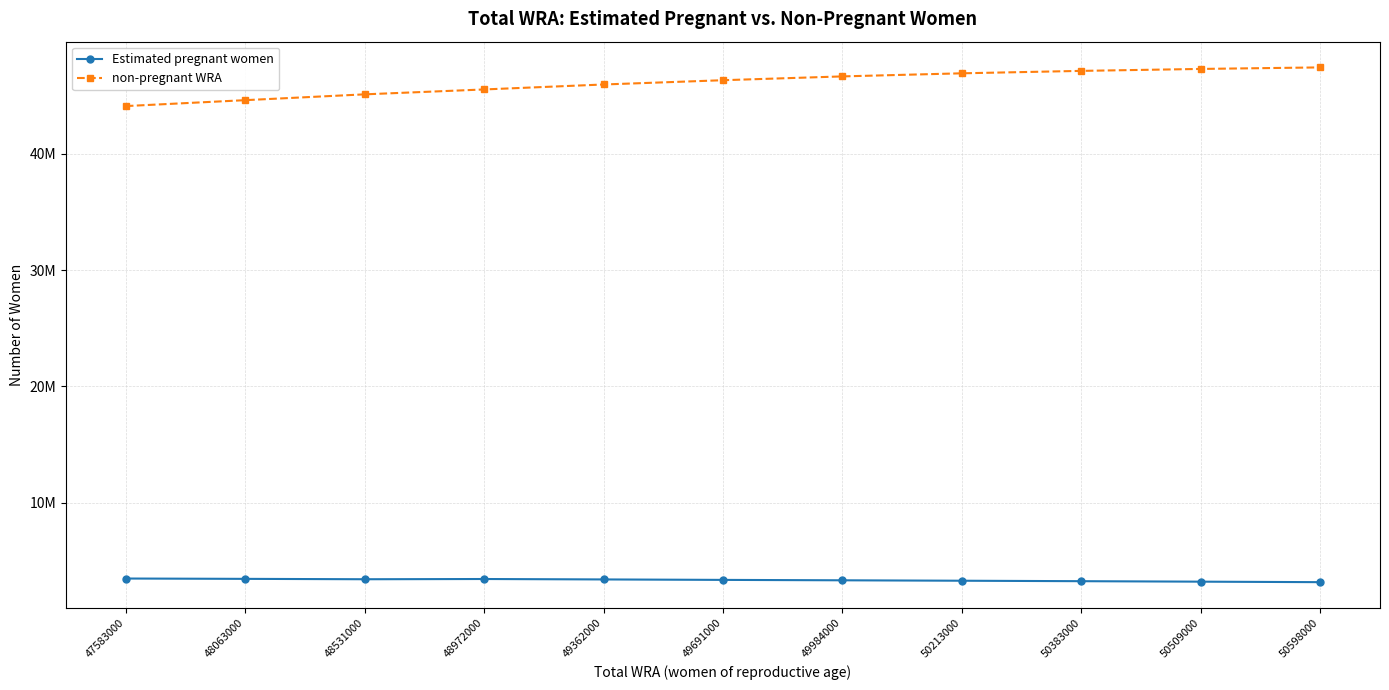

Does the chart have visible grid lines?

Yes